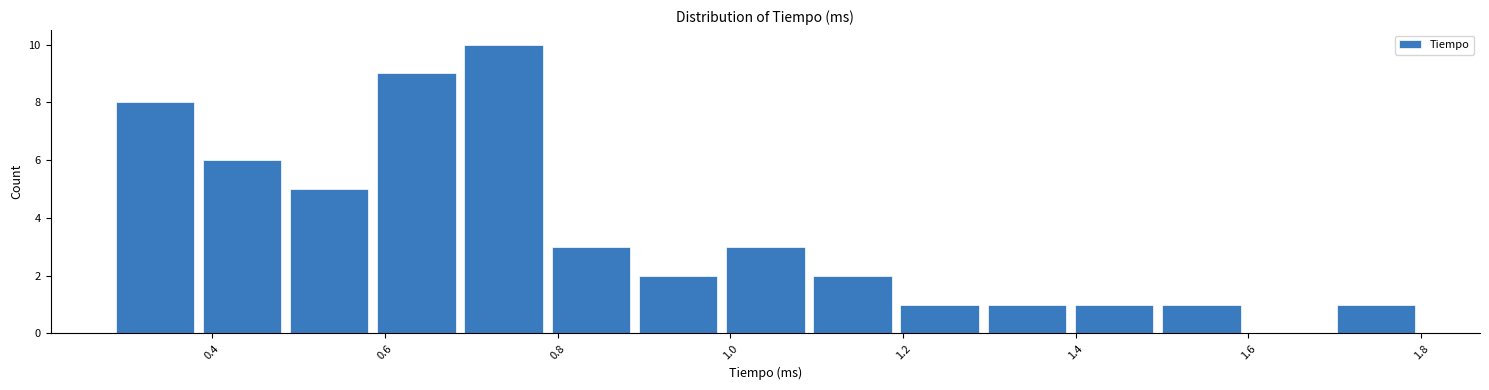

Reading left to right, transcribe this chart: for each bar, give the range it covers on the x-axis and its height. Neither the bar edges nor the heights are printed on the chart, so give them approximately, as read against the axes.

0.28 to 0.38: 8
0.38 to 0.48: 6
0.48 to 0.58: 5
0.58 to 0.68: 9
0.68 to 0.78: 10
0.78 to 0.88: 3
0.88 to 0.98: 2
0.98 to 1.10: 3
1.10 to 1.20: 2
1.20 to 1.30: 1
1.30 to 1.40: 1
1.40 to 1.50: 1
1.50 to 1.60: 1
1.60 to 1.70: 0
1.70 to 1.80: 1